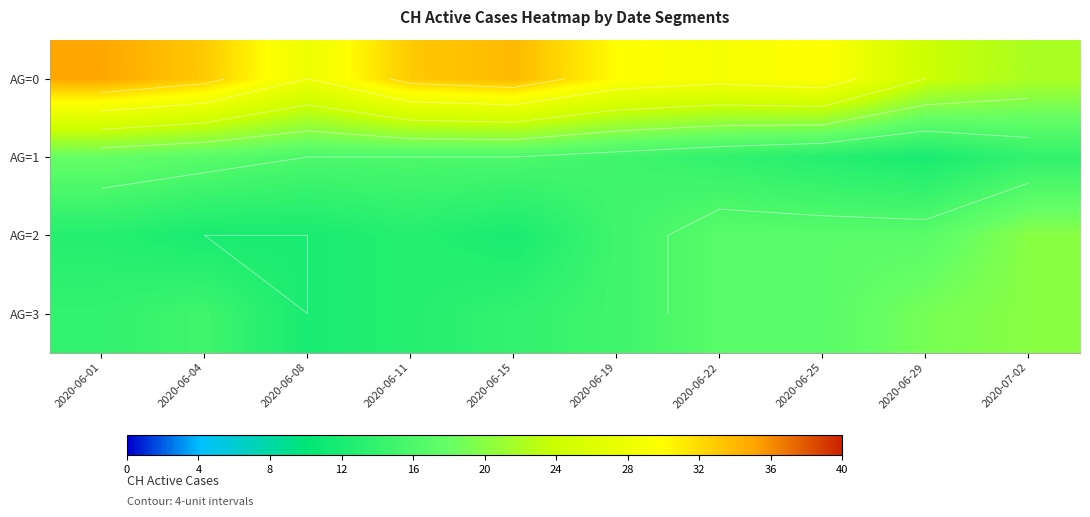

Is the value of AG=3 at 2020-06-04 greater than the value of AG=2 at 2020-06-04?

Yes